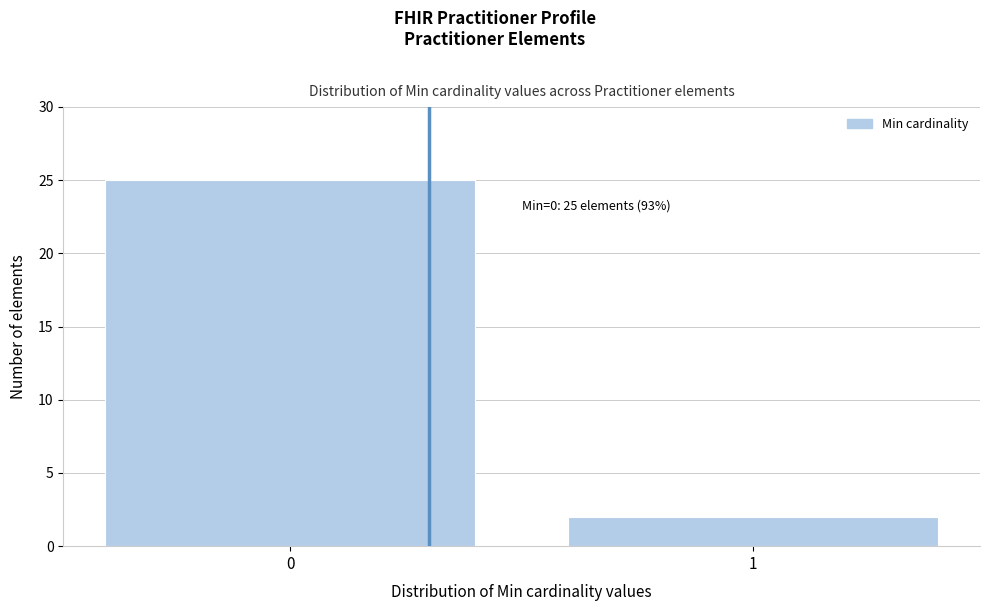

Reading left to right, what are all the values shown in this chart?

25	2